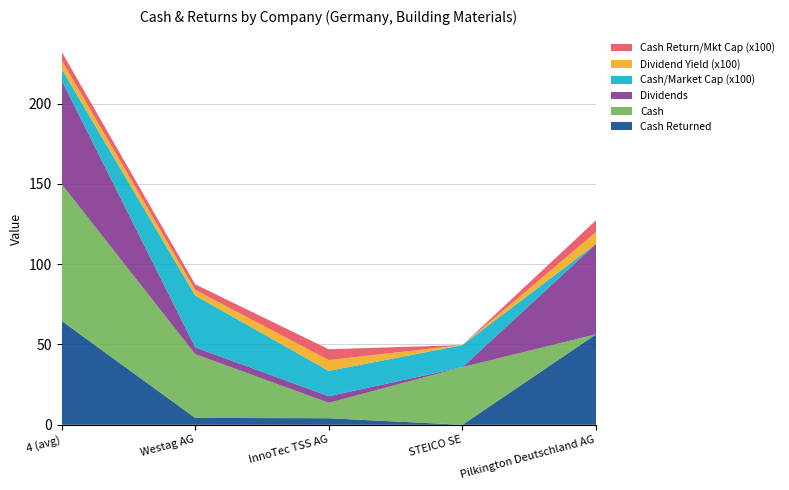

Reading right to left, list all the values displayed in this chart.

cash_returned: Pilkington Deutschland AG=56.4	STEICO SE=0.0	InnoTec TSS AG=4.1	Westag AG=4.3	4 (avg)=64.8
cash_returned_market_cap: Pilkington Deutschland AG=0.1	STEICO SE=0.0	InnoTec TSS AG=0.1	Westag AG=0.0	4 (avg)=0.1
dividends: Pilkington Deutschland AG=56.4	STEICO SE=0.0	InnoTec TSS AG=4.1	Westag AG=4.3	4 (avg)=64.8
dividend_yield: Pilkington Deutschland AG=0.1	STEICO SE=0.0	InnoTec TSS AG=0.1	Westag AG=0.0	4 (avg)=0.1
cash: Pilkington Deutschland AG=0.0	STEICO SE=35.9	InnoTec TSS AG=9.6	Westag AG=39.7	4 (avg)=85.2
cash_market_cap: Pilkington Deutschland AG=0.0	STEICO SE=0.1	InnoTec TSS AG=0.2	Westag AG=0.3	4 (avg)=0.1